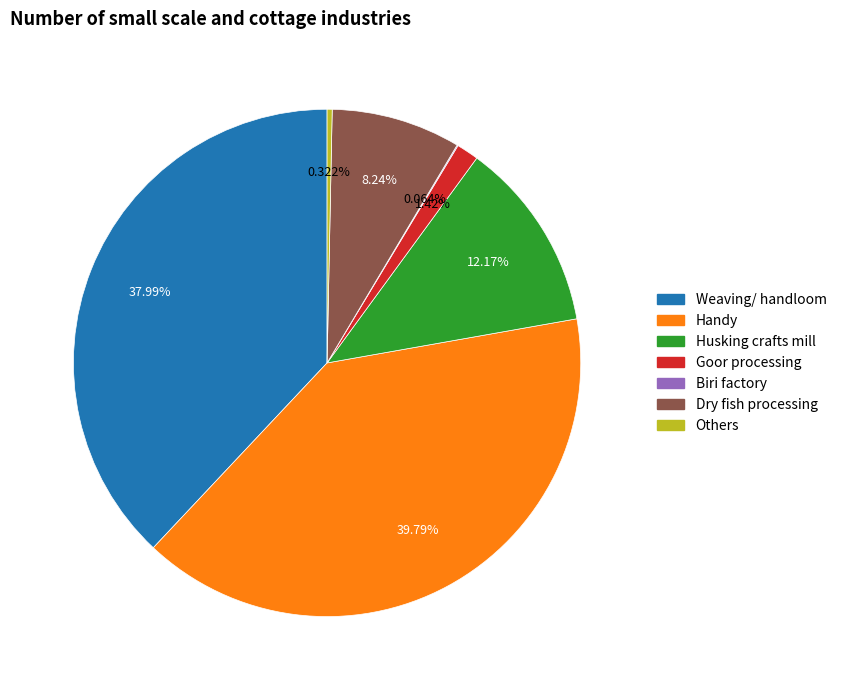

Is Weaving/ handloom the majority of the pie?

No